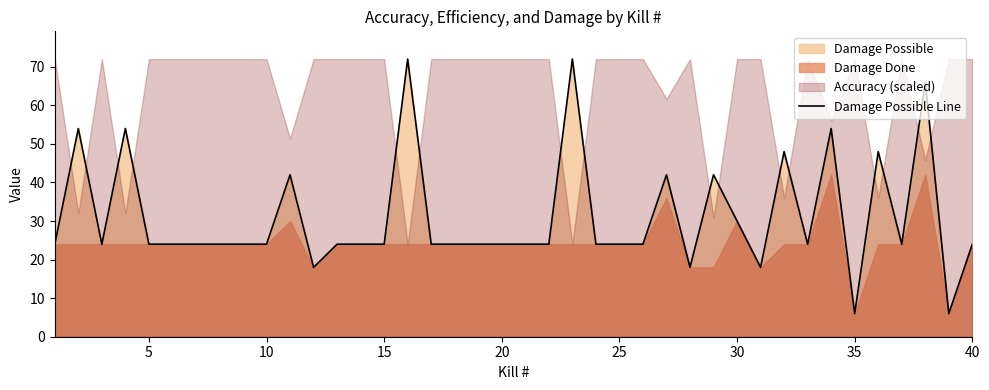

What is the highest value of the Damage Possible Line series?

72